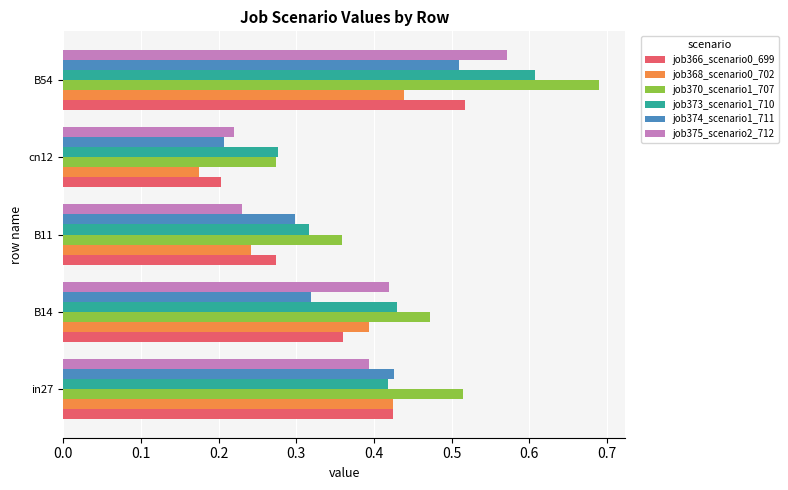

Which series changed the most between cn12 and B54?

job370_scenario1_707